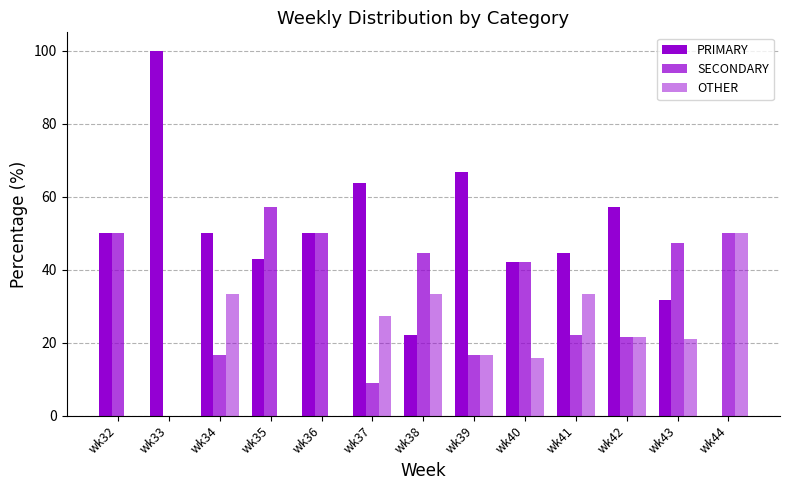

At how many categories does at least one series exceed 72?

1